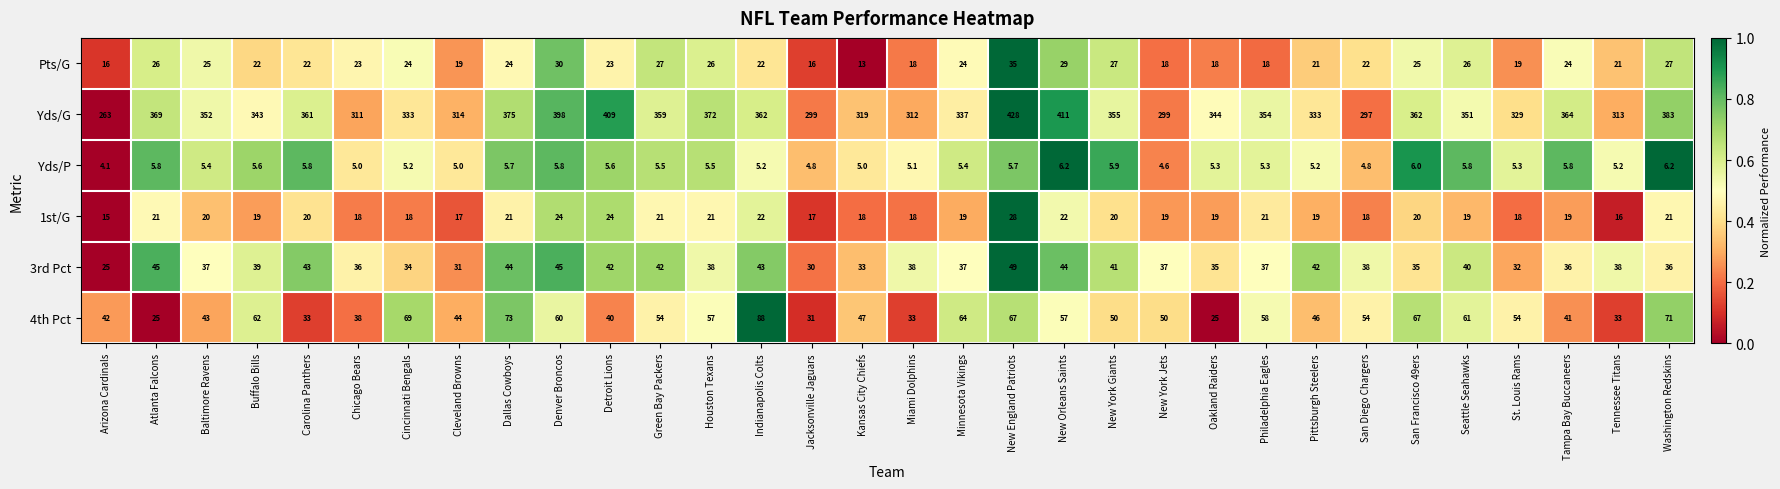

What is the difference between the second highest and second lowest values in the 1st/G series?

8.0